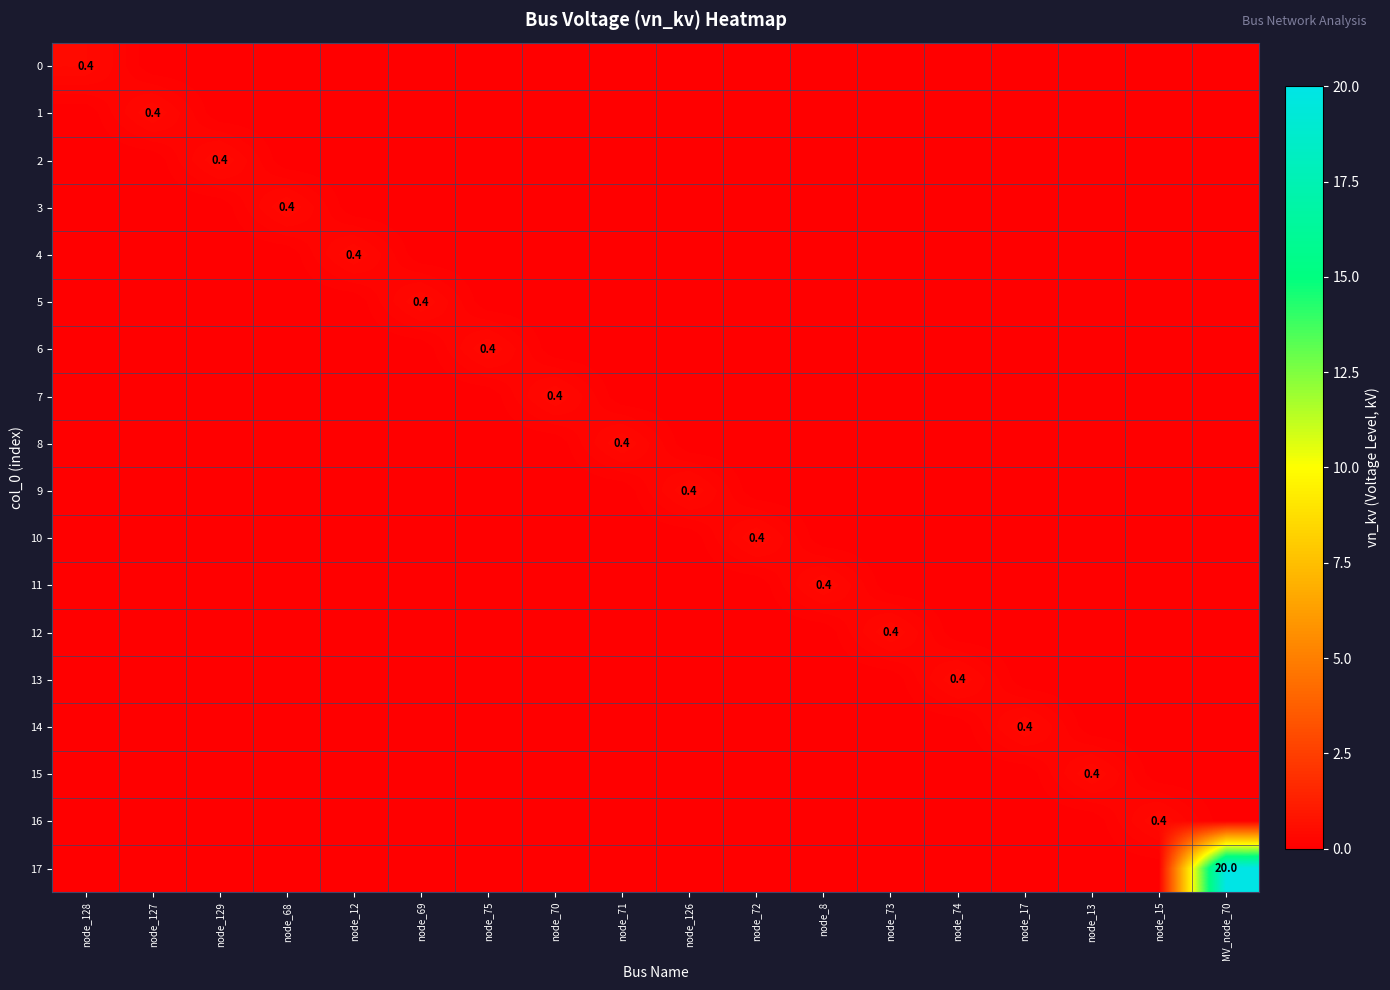

What is the difference between the highest and lowest values at node_72?

0.4